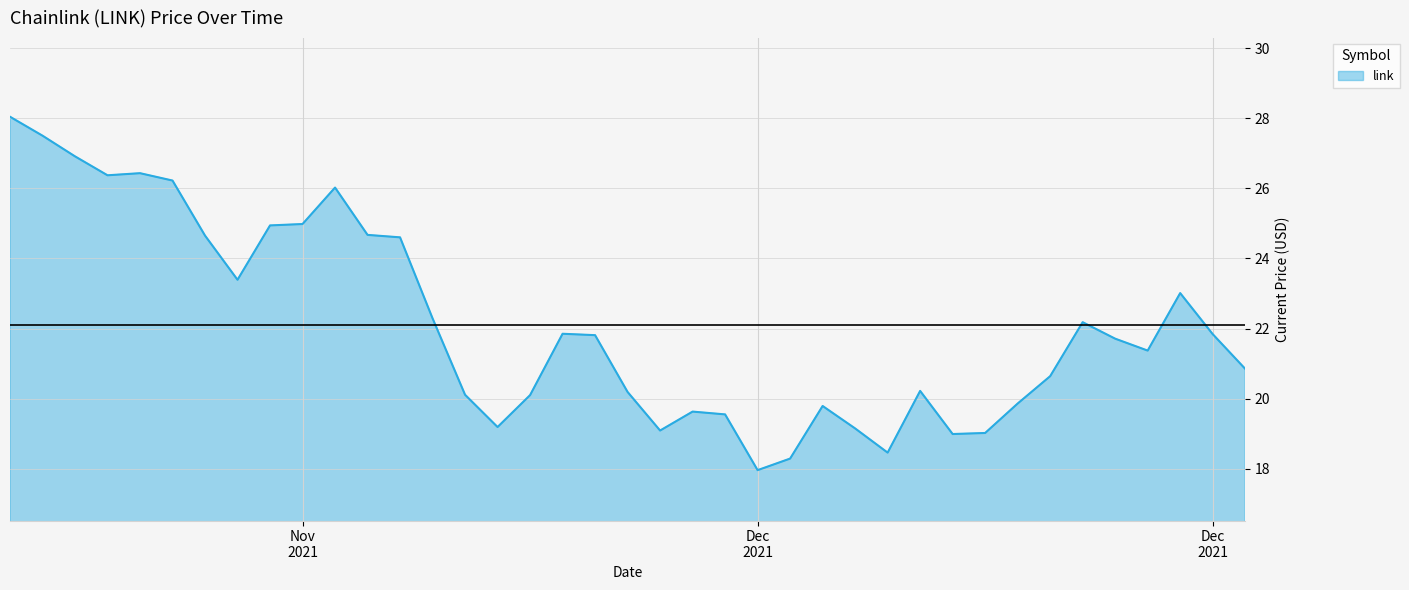

What is the difference between the maximum and minimum values?

10.1